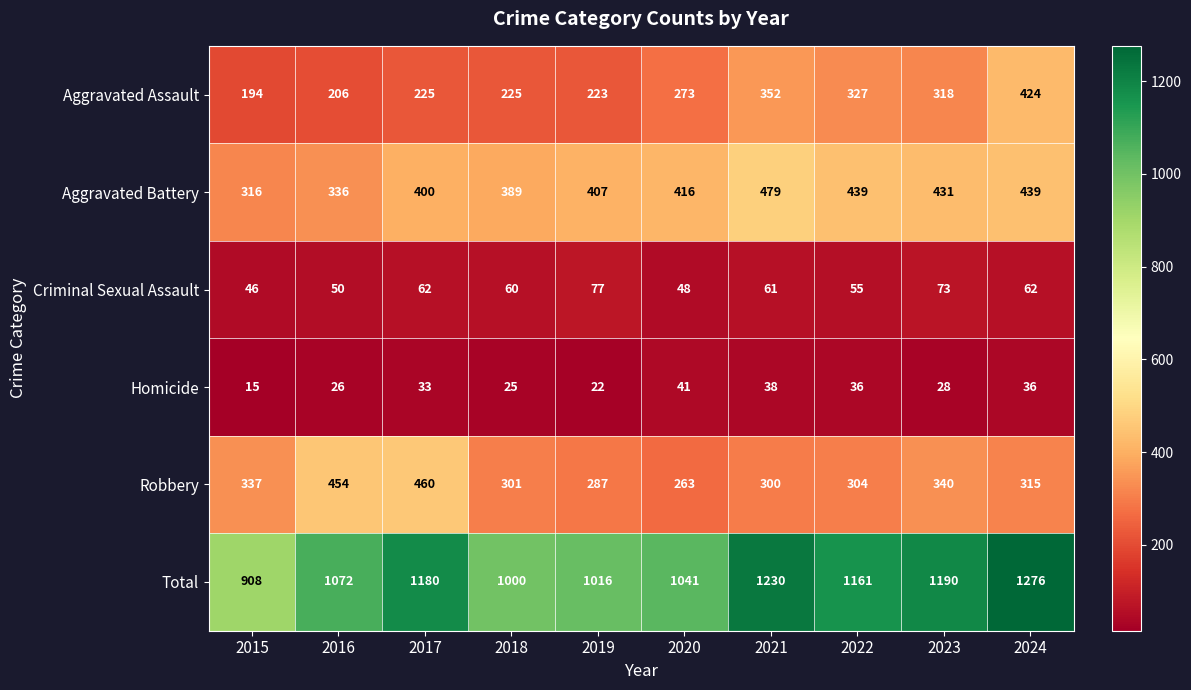

Which series has the largest total across all categories?

Total